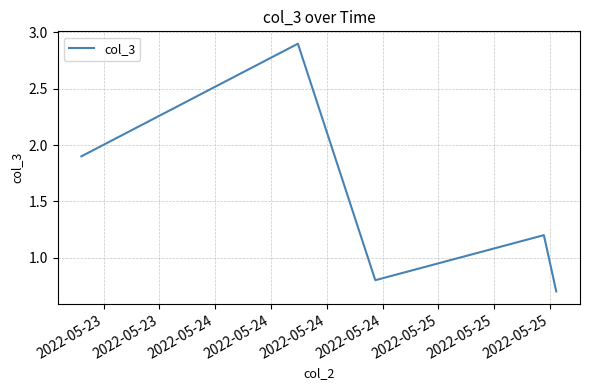

What is the average value?

1.5